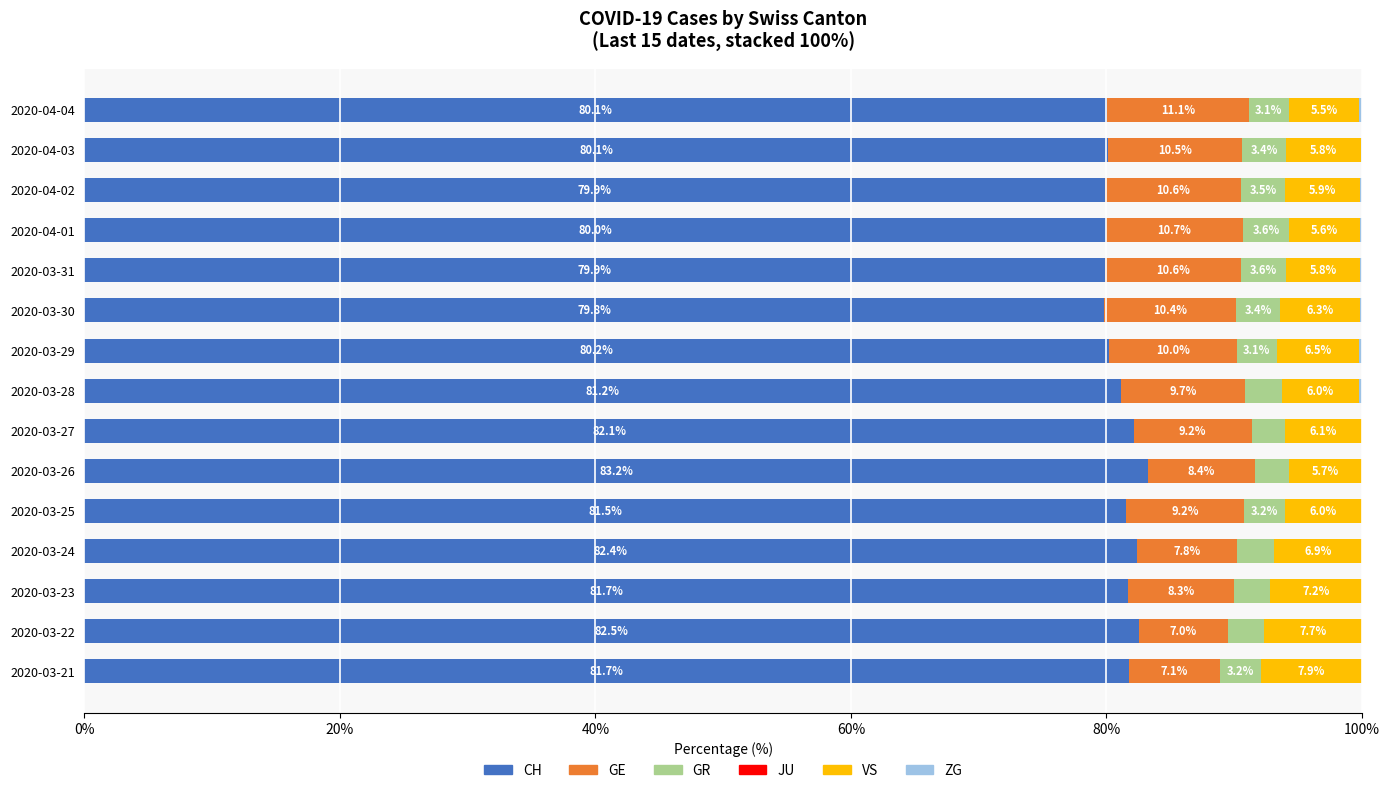

Is it true that CH equals 47.6 at 2020-03-28?

False